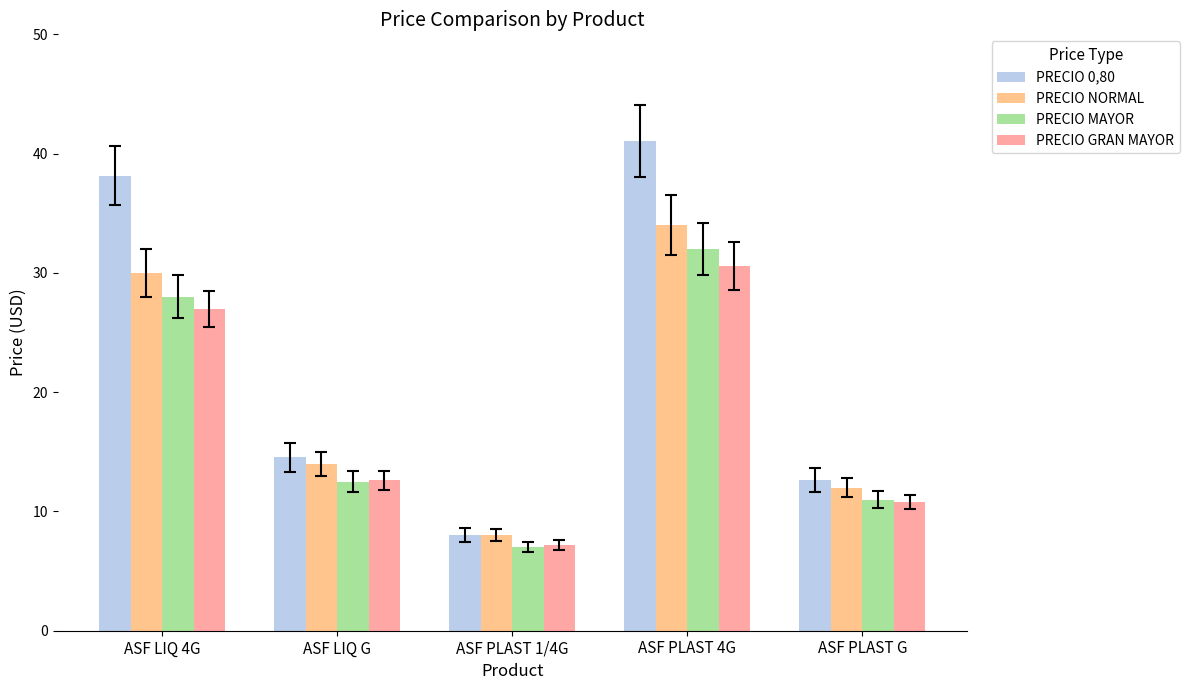

Is it true that PRECIO 0,80 equals 14.5 at ASF LIQ G?

True